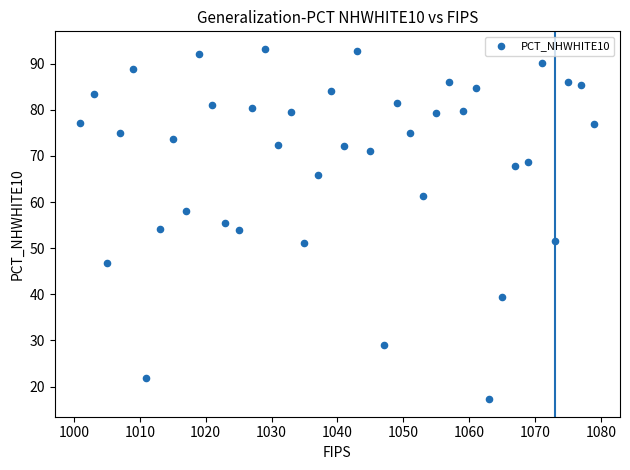

What is the range of X values (max minus min)?

78.0